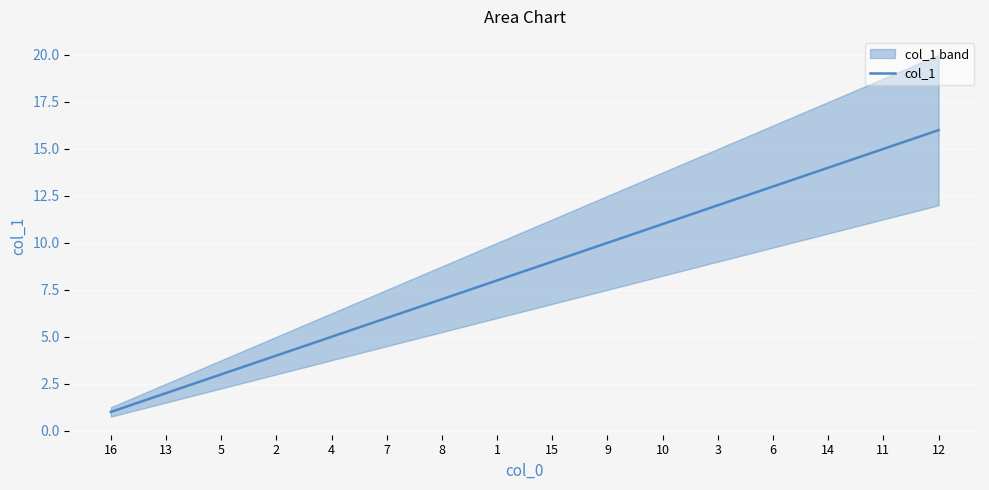

What is the ratio of the value at 15 to the value at 6?

0.7